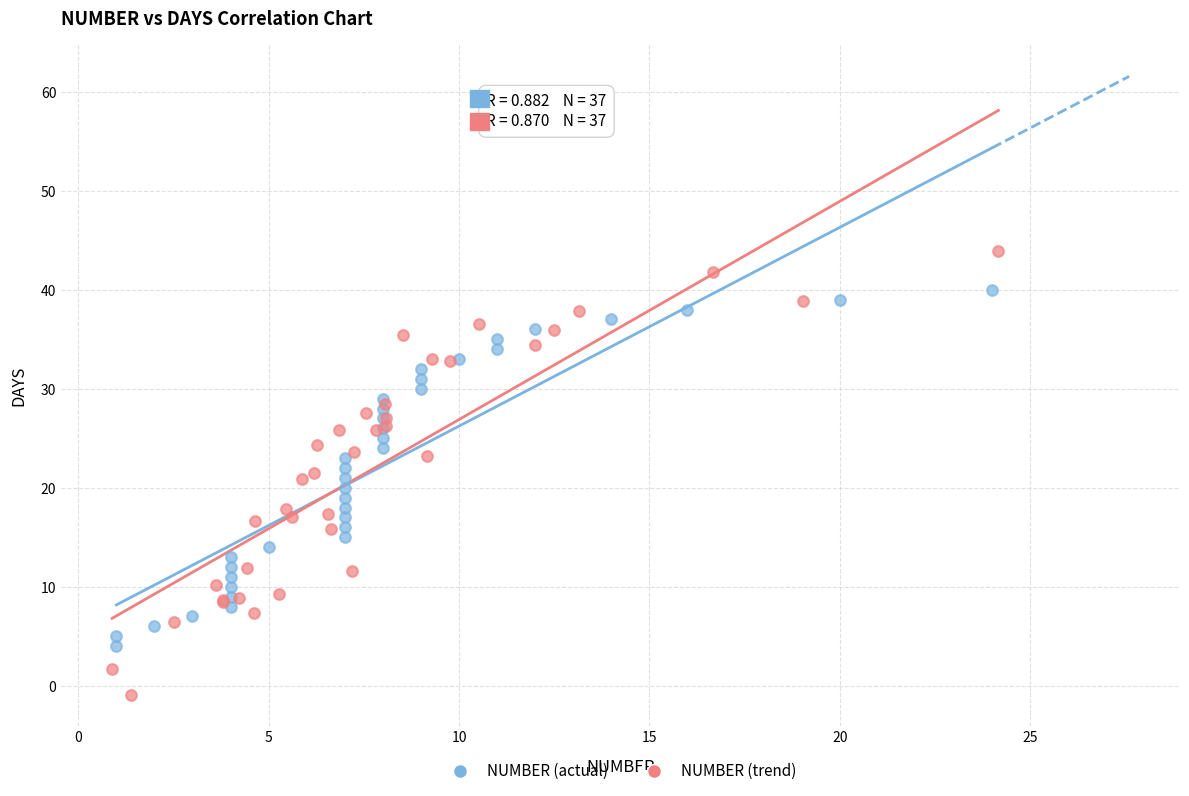

Which series reaches the minimum Y coordinate?

NUMBER (trend)